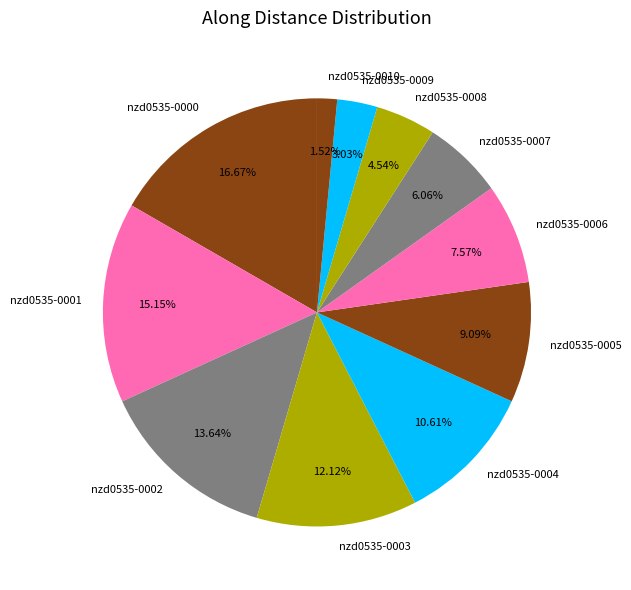

What is the total percentage of nzd0535-0004 and nzd0535-0000?

27.3%